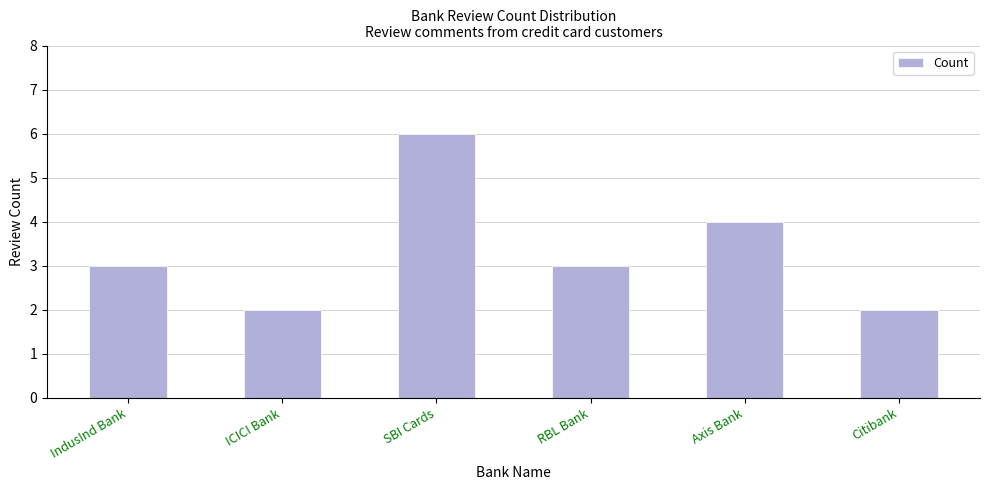

Is it true that the value at Axis Bank is 4?

True